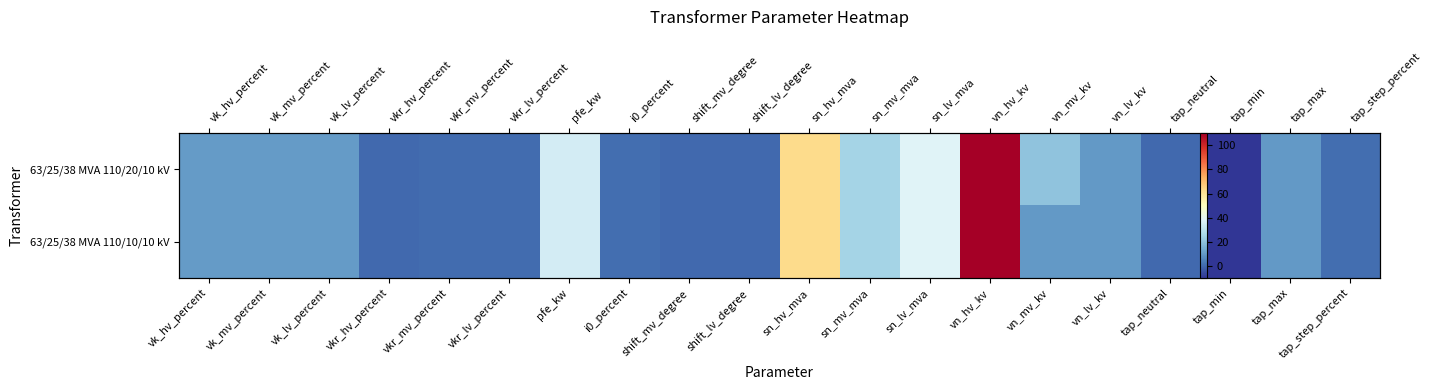

Read the 63/25/38 MVA 110/10/10 kV value at vk_hv_percent.

10.4